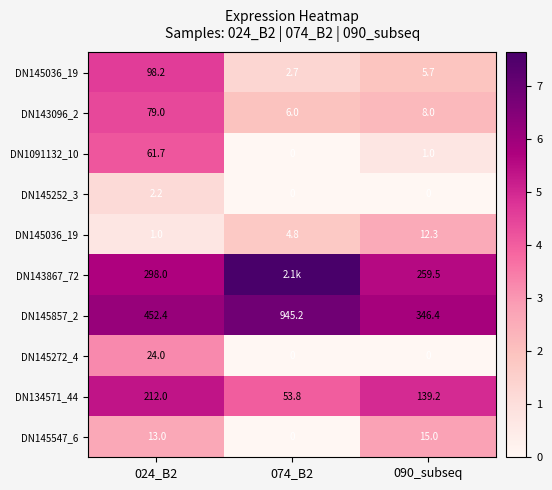

Which has a higher value, 090_subseq or 024_B2?

024_B2